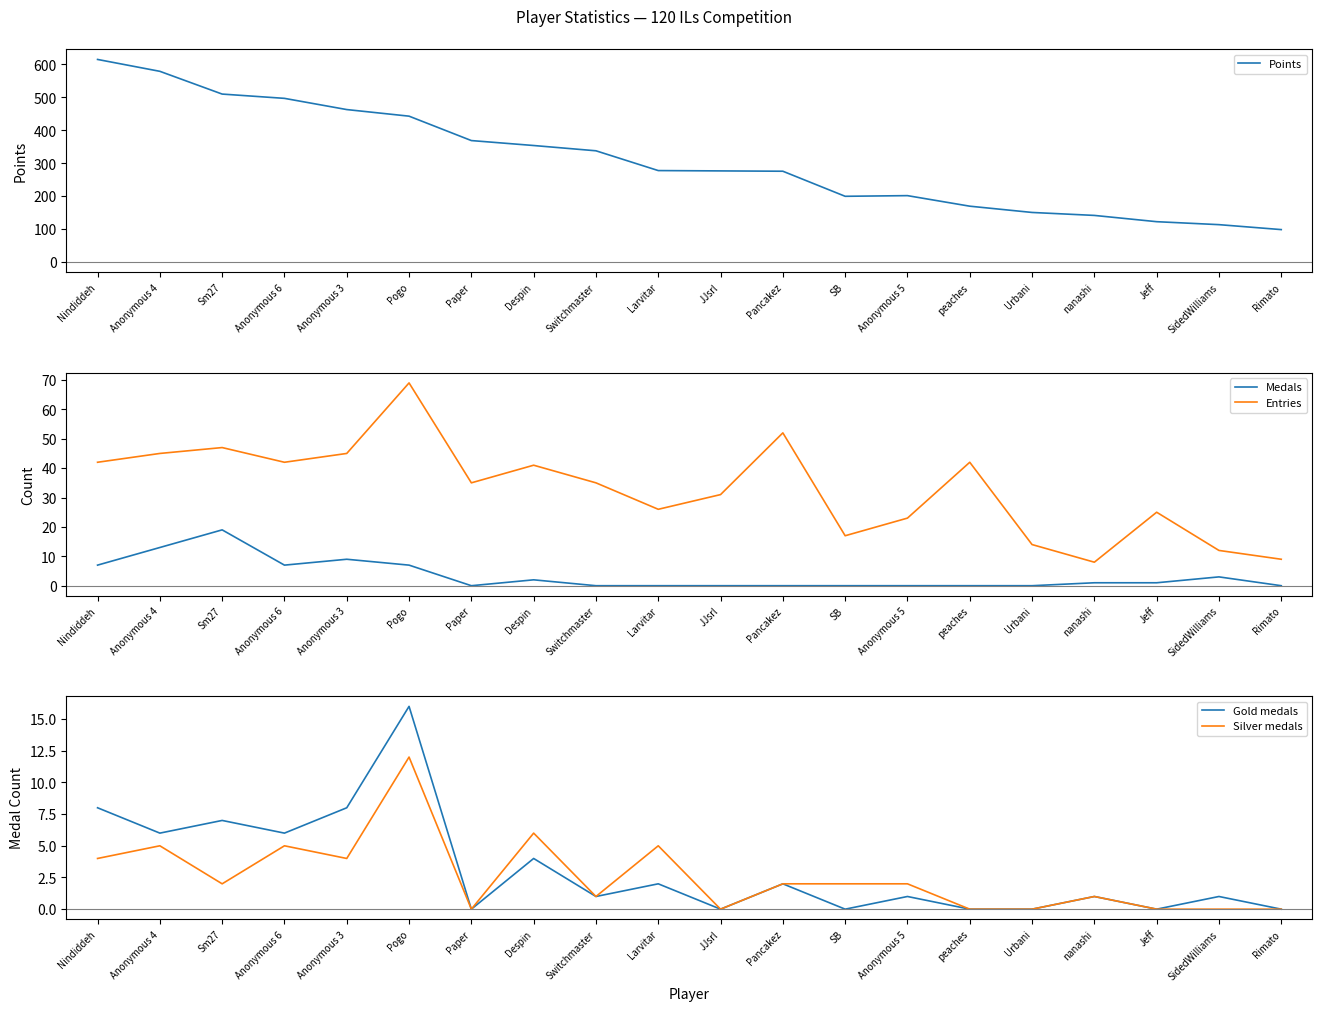

At how many categories does at least one series exceed 604?

1